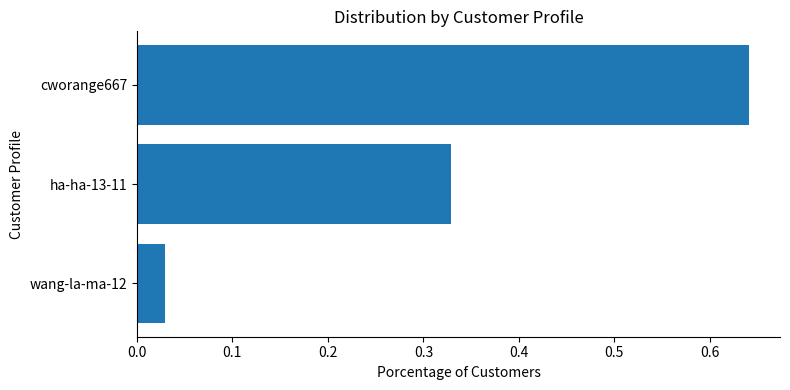

At which label is the value closest to 0?

wang-la-ma-12